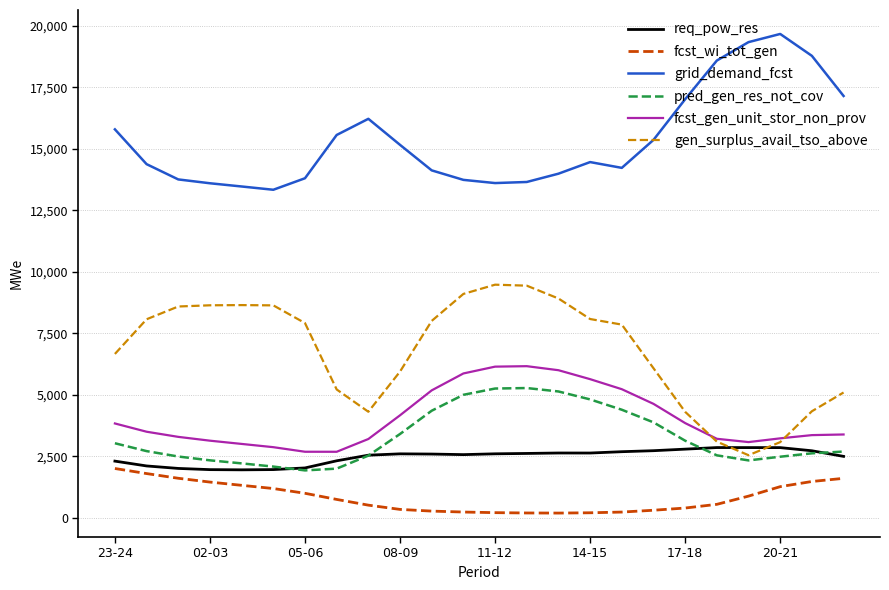

Which series has the largest total across all categories?

grid_demand_fcst